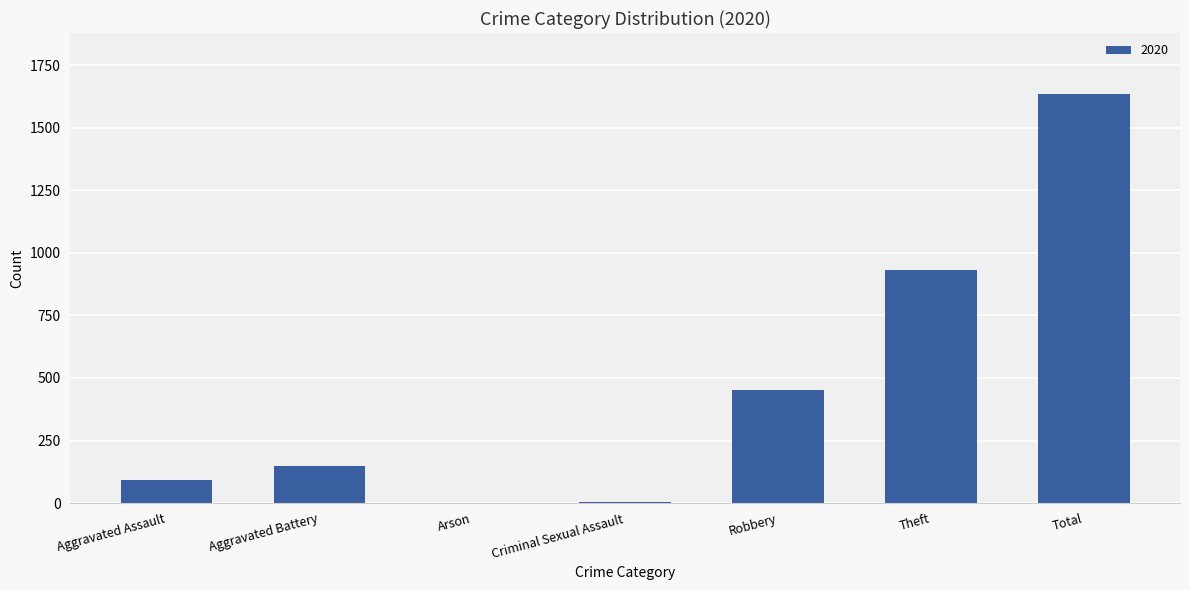

What is the sum of all values?

3262